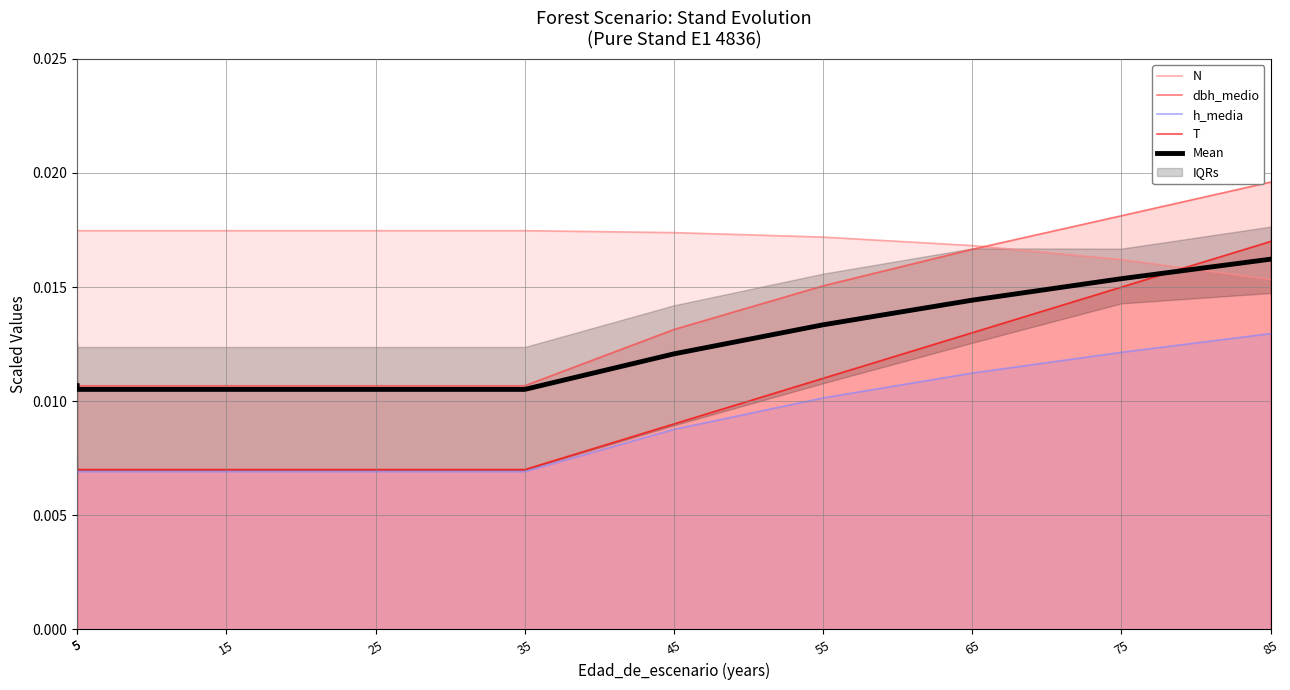

Count the number of data series in this chart.

5